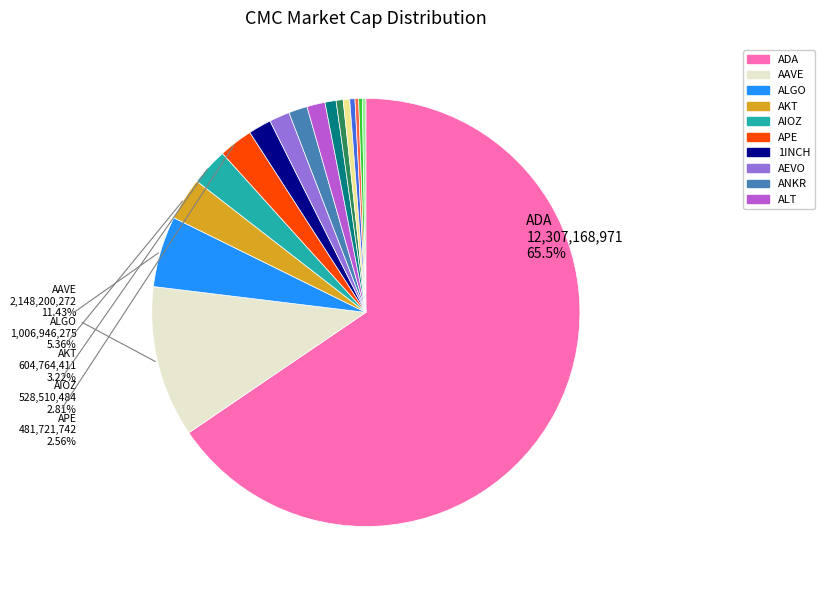

Is there any slice that represents more than half of the pie?

Yes